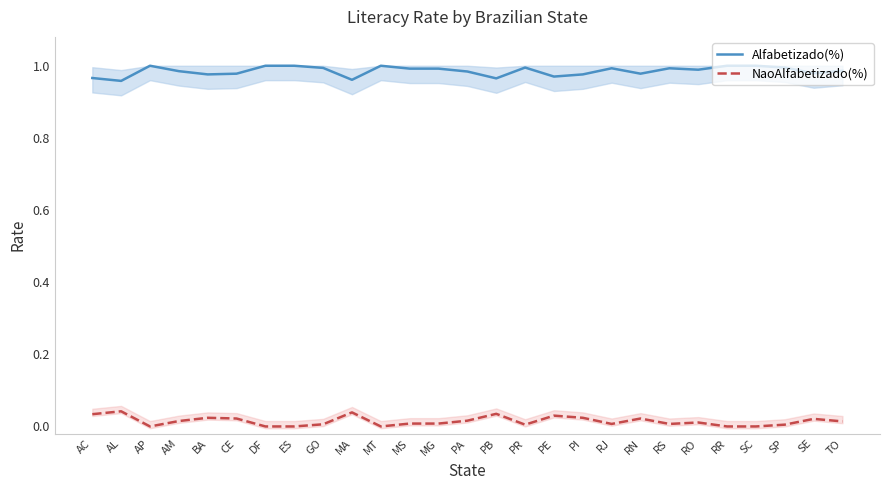

How many NaoAlfabetizado(%) values are between 0 and 1?

27